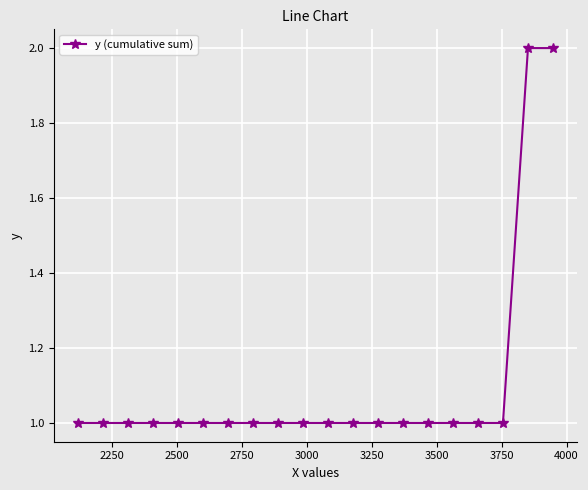

Does the chart have visible grid lines?

Yes